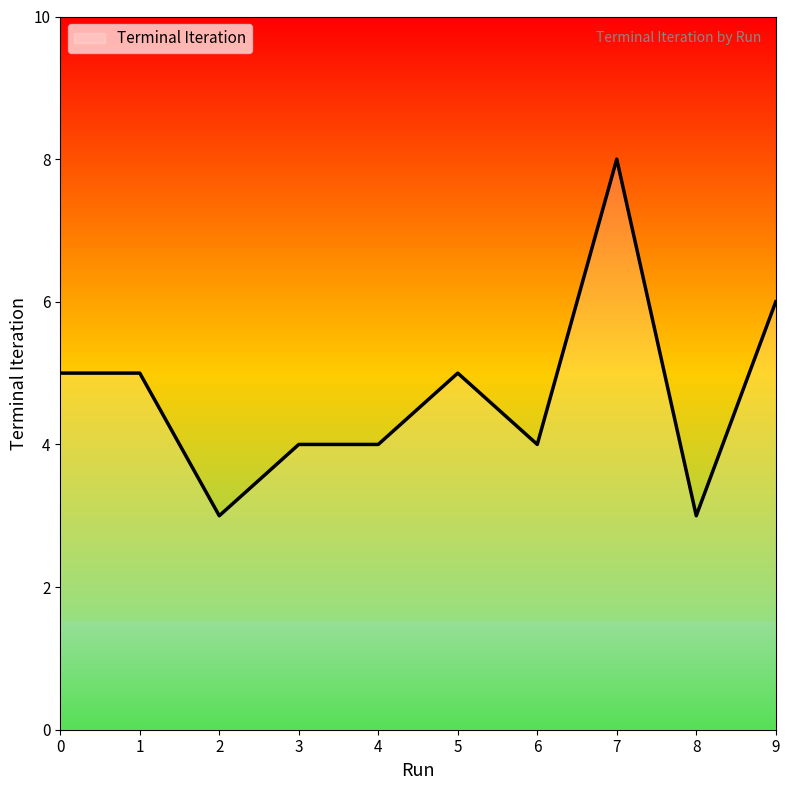

Reading right to left, list all the values displayed in this chart.

9=6	8=3	7=8	6=4	5=5	4=4	3=4	2=3	1=5	0=5